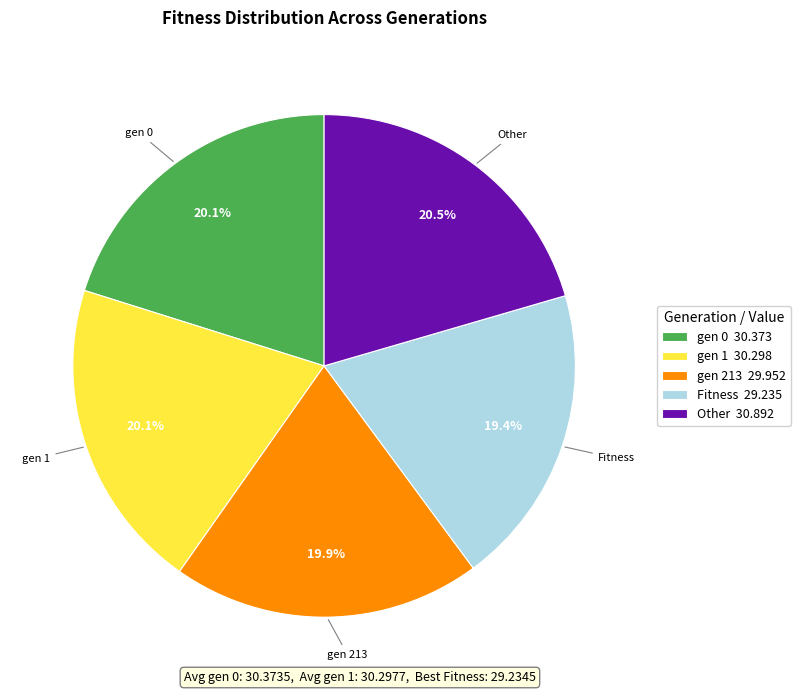

Is it true that gen 0 is 25% of the pie?

False